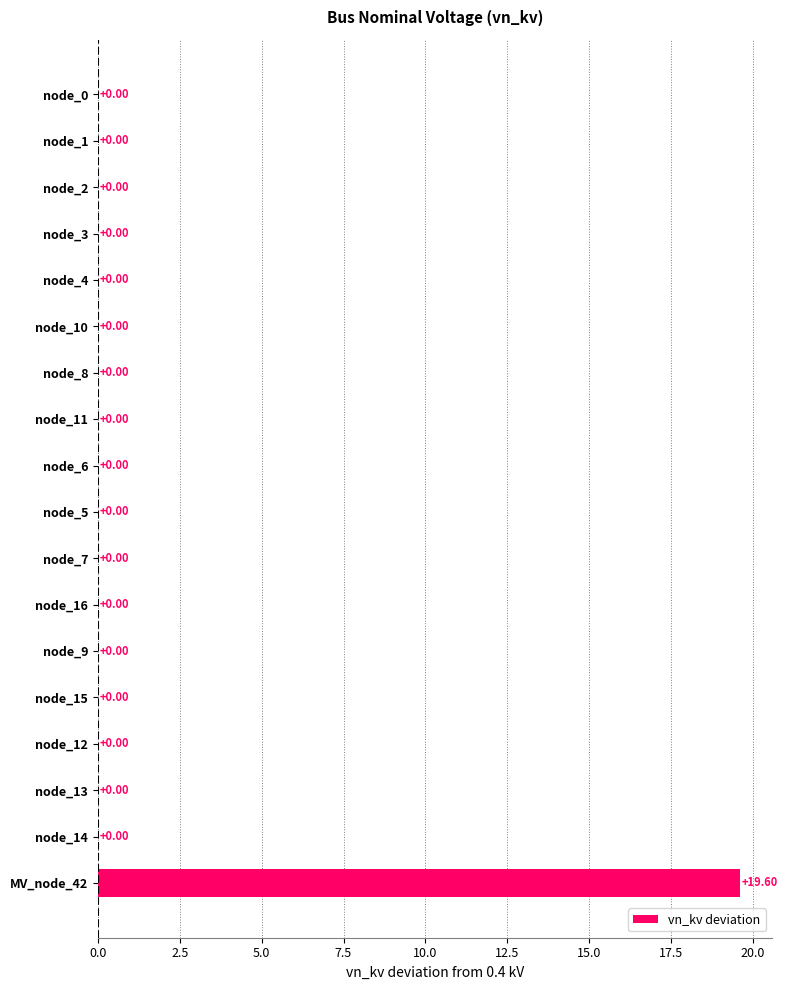

What is the change in value from node_15 to MV_node_42?

+19.6